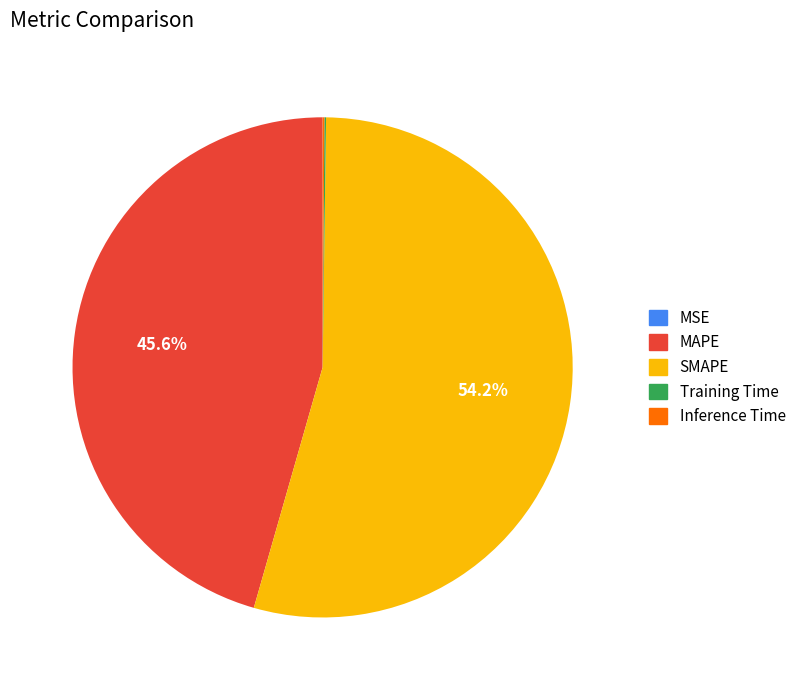

To the nearest percent, what percentage of the pie is MAPE?

46%